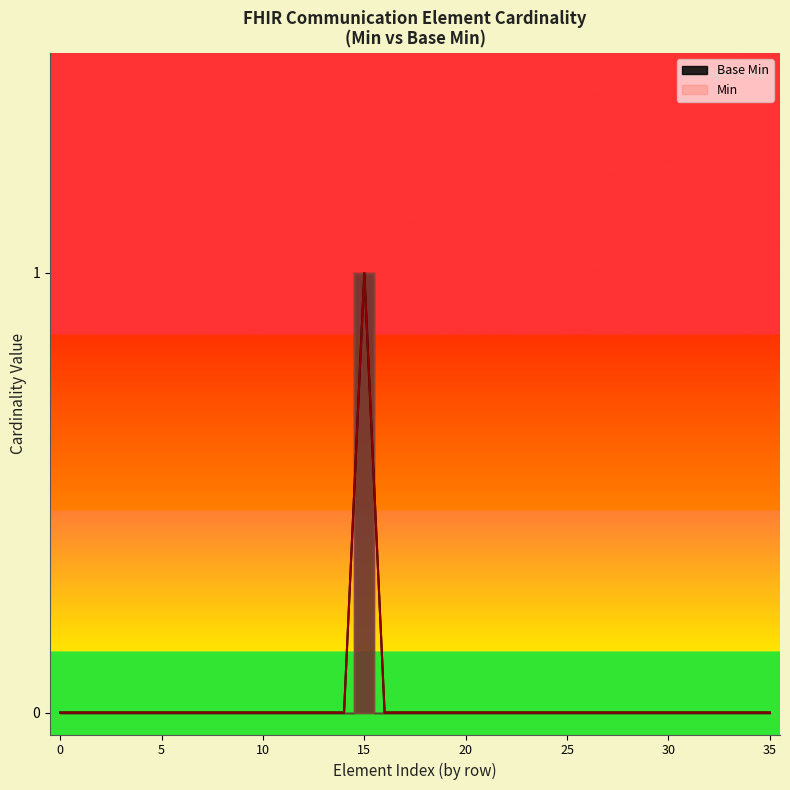

Does the chart have visible grid lines?

No